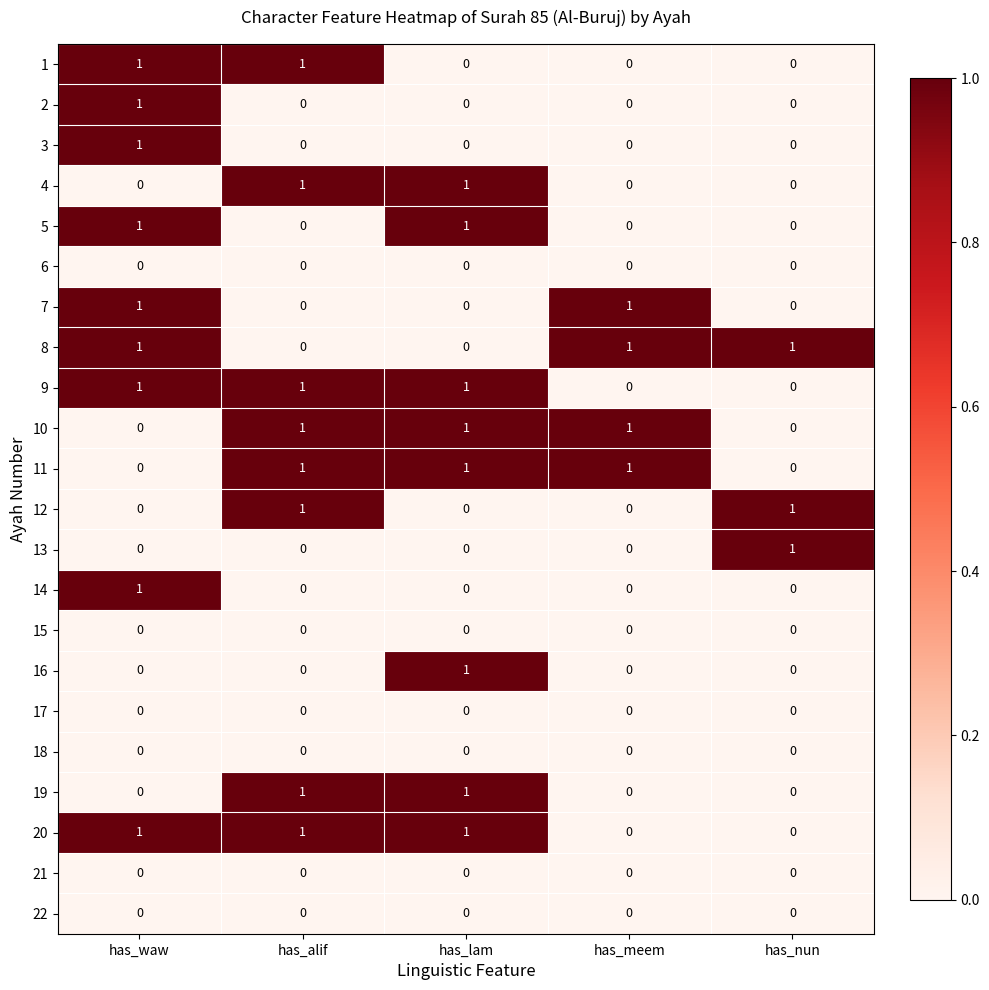

The 12 series shows 0 at has_waw. True or false?

True